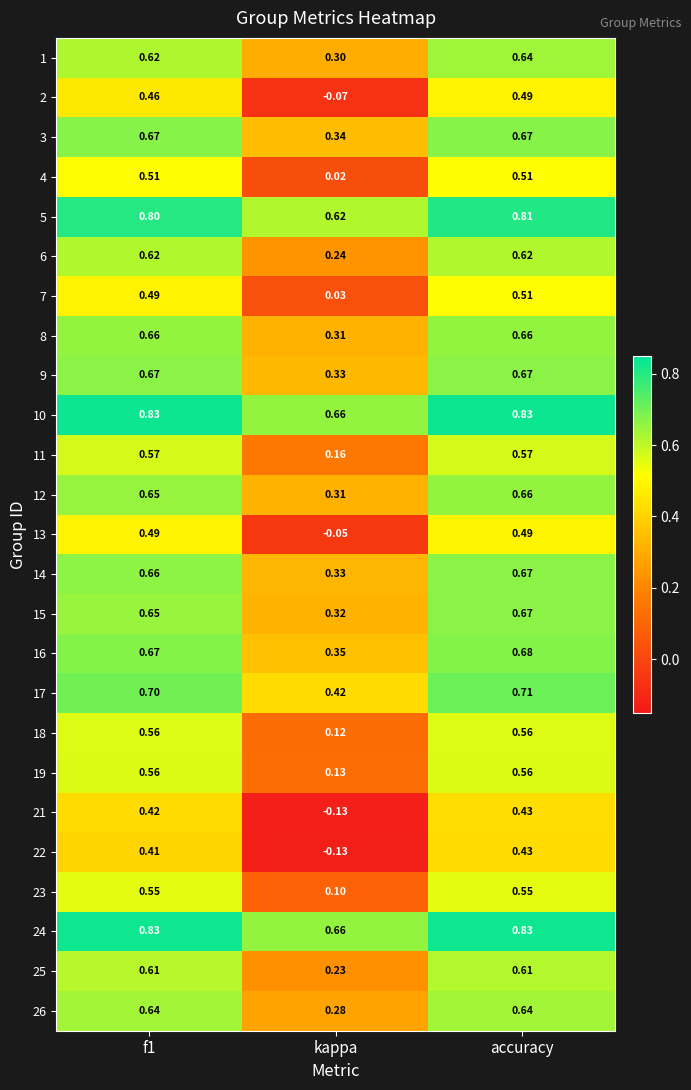

Is the value of 21 at f1 greater than the value of 12 at accuracy?

No